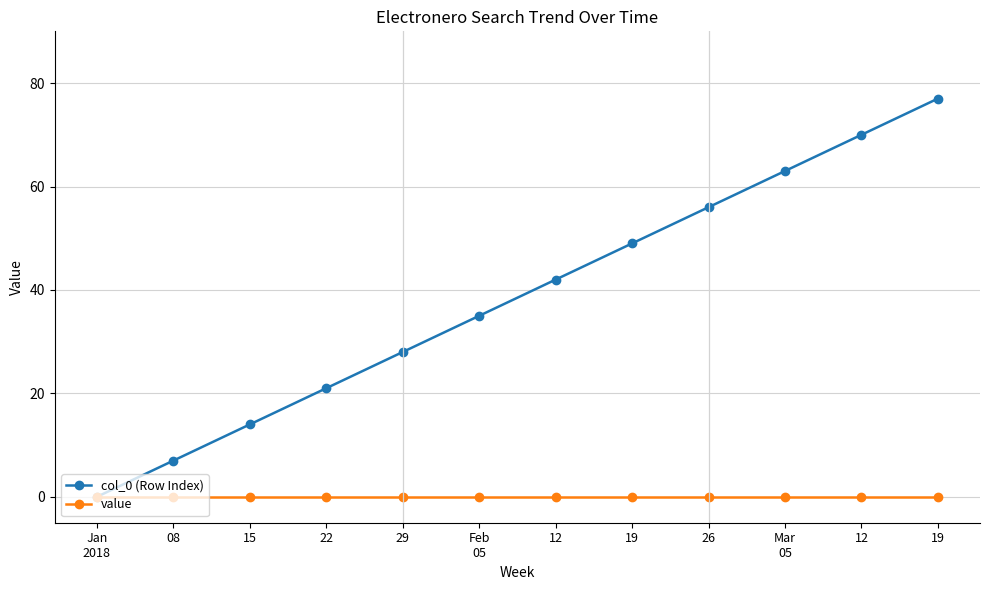

True or false: value and col_0 (Row Index) intersect in this chart.

False